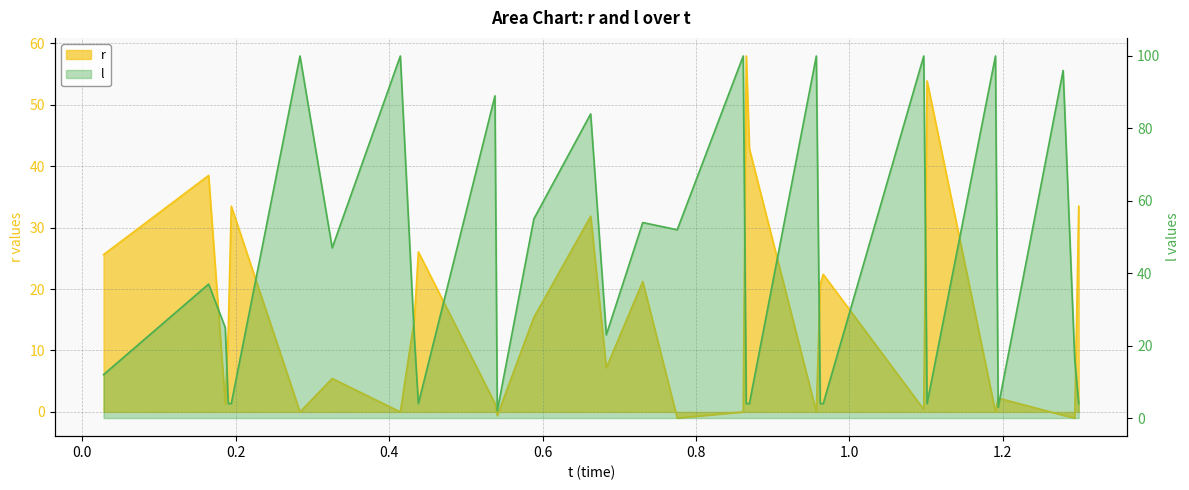

In r, how many points are lower than both neighbors (excluding endpoints)?

10